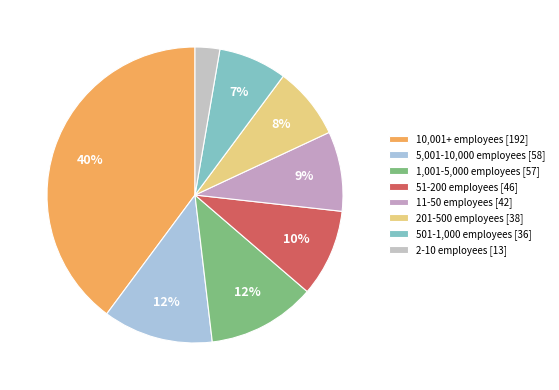

How many segments does this pie chart have?

8